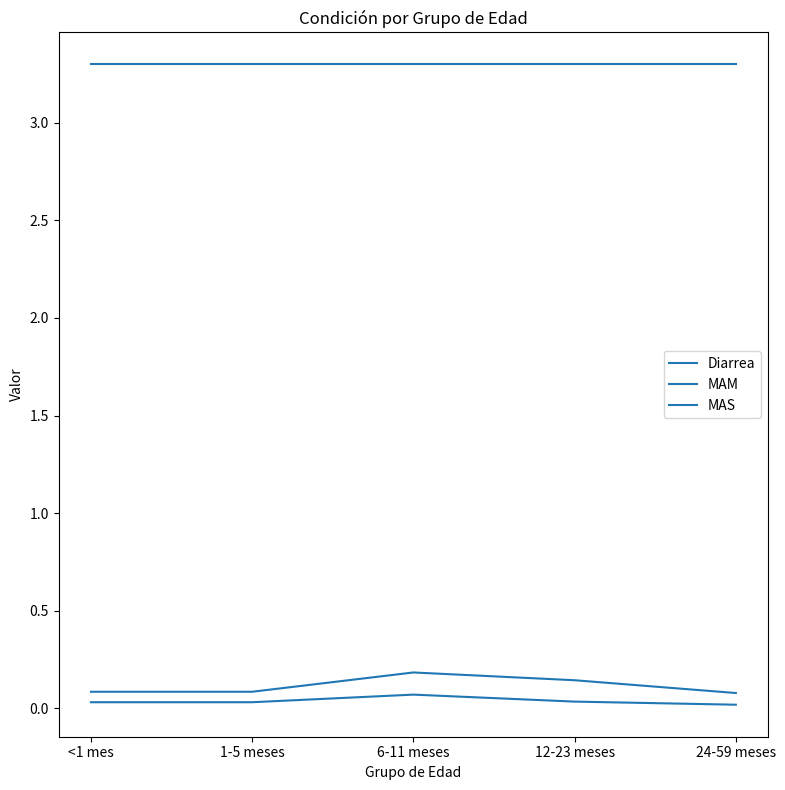

At how many categories does at least one series exceed 1?

5